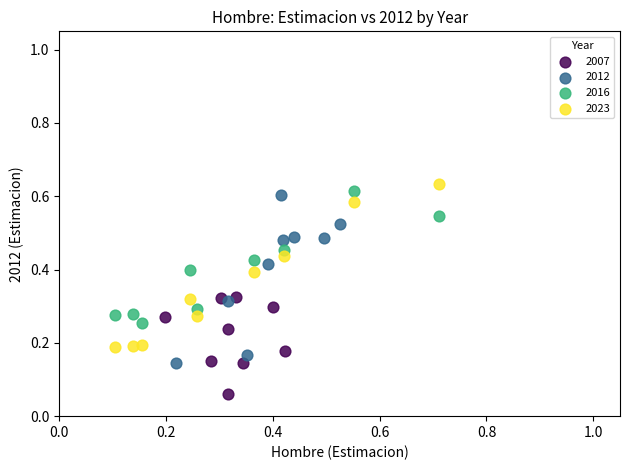

Which series reaches the minimum Y coordinate?

2007